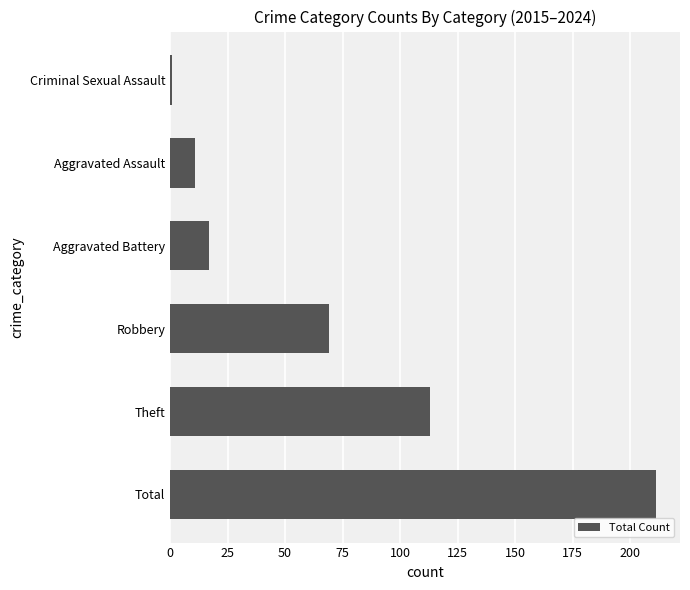

How many series are shown in this chart?

1